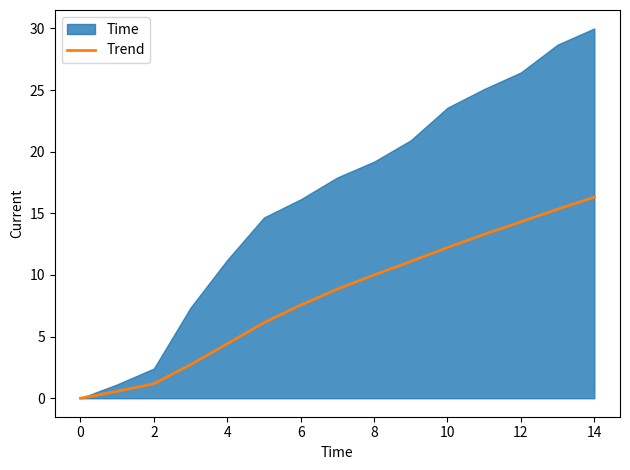

Count the number of values greater than 8.

8